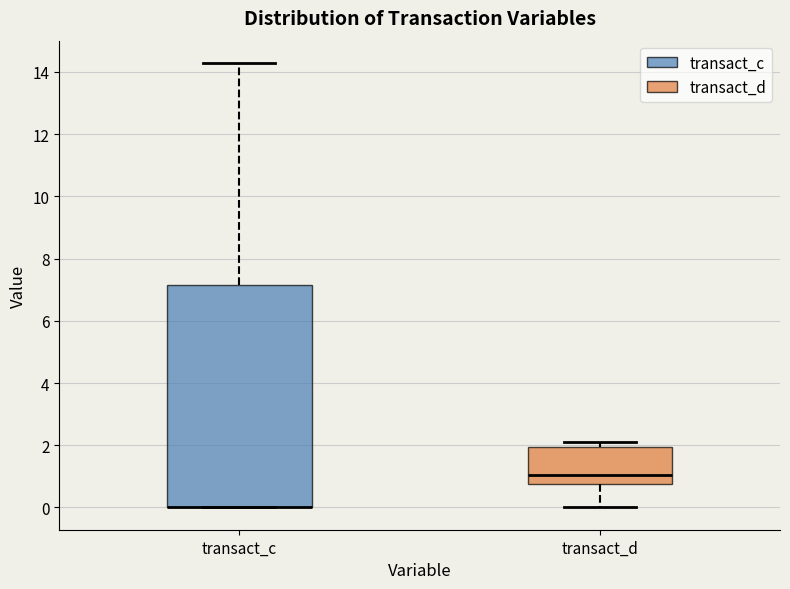

Where is the upper edge of the box for transact_c on the y-axis? The values are not printed on the chart, so give them approximately, as read against the axis.

7.2